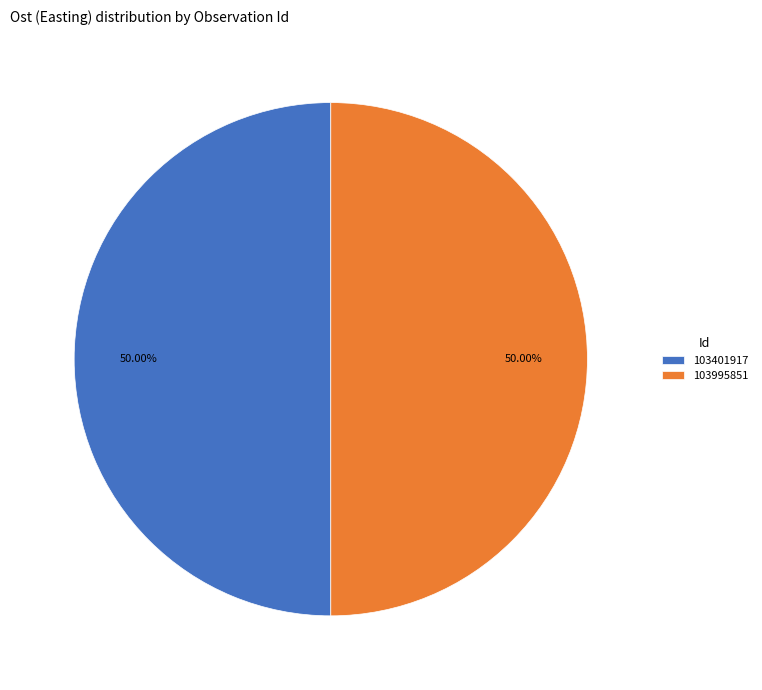

Approximately how many times larger is the value at 103995851 compared to 103401917?

1.0